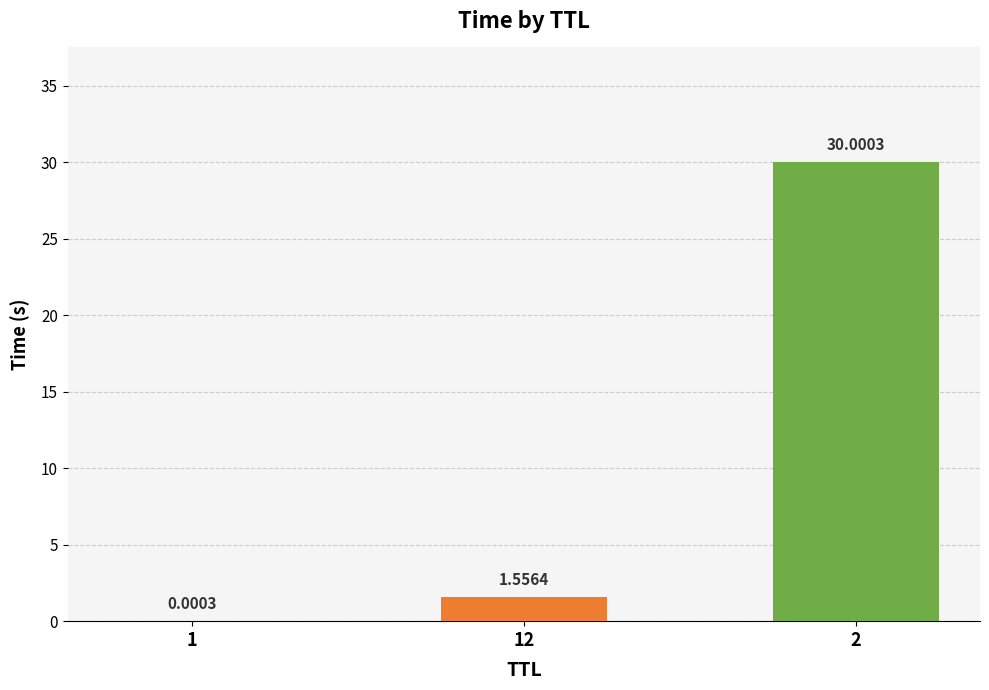

What is the ratio of the value at 12 to the value at 2?

0.1